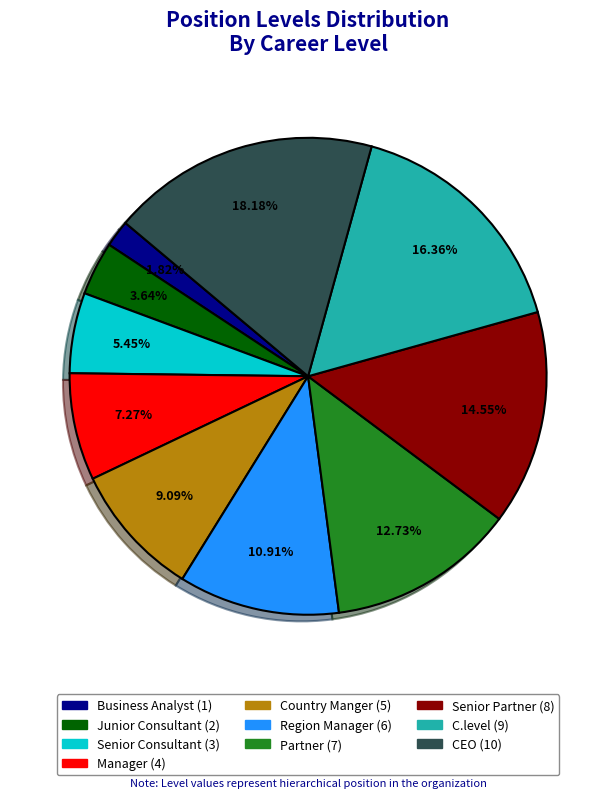

Which category has the biggest portion of the pie?

CEO